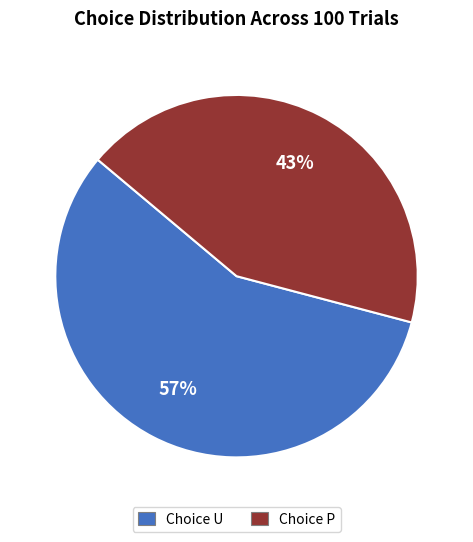

To the nearest percent, what percentage of the pie is Choice P?

43%